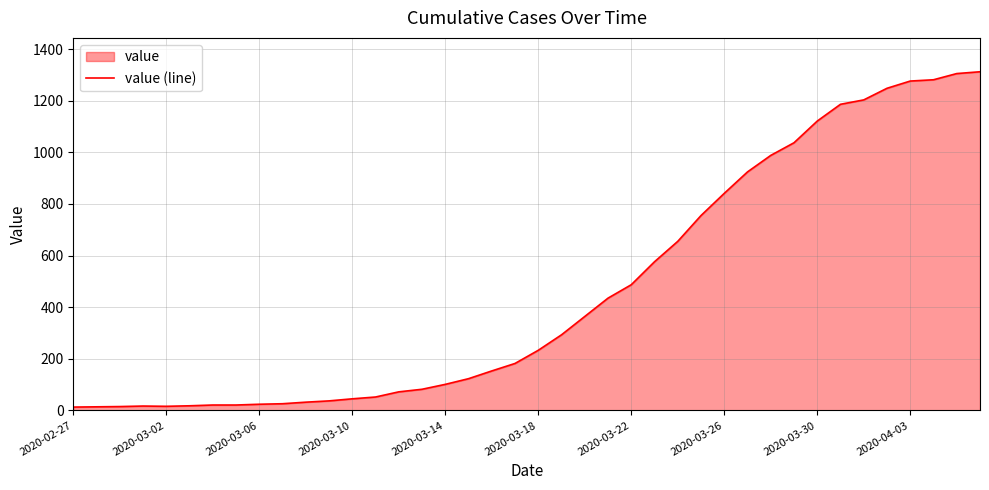

What is the greatest value displayed?

1312